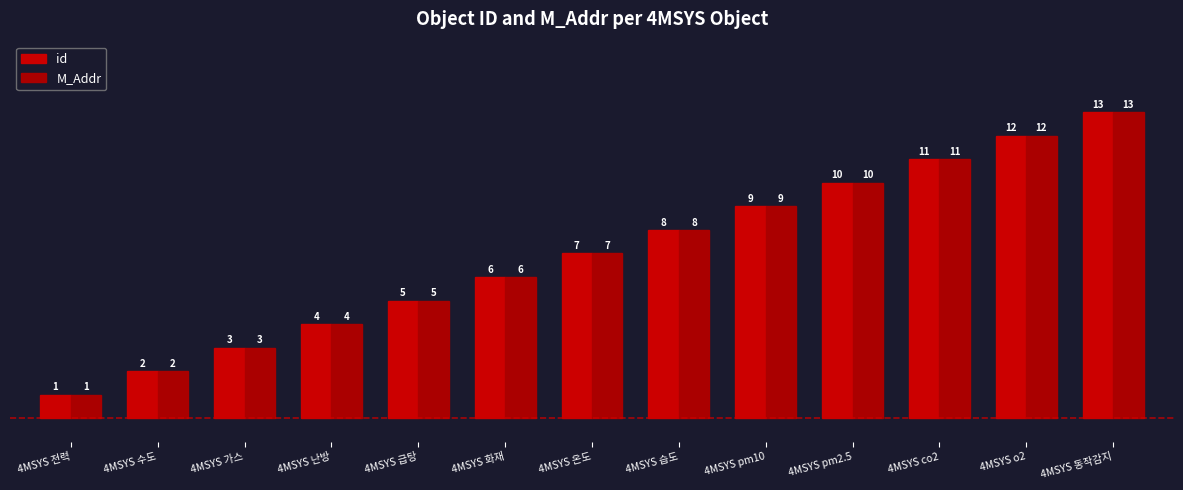

What is the greatest value displayed?

13